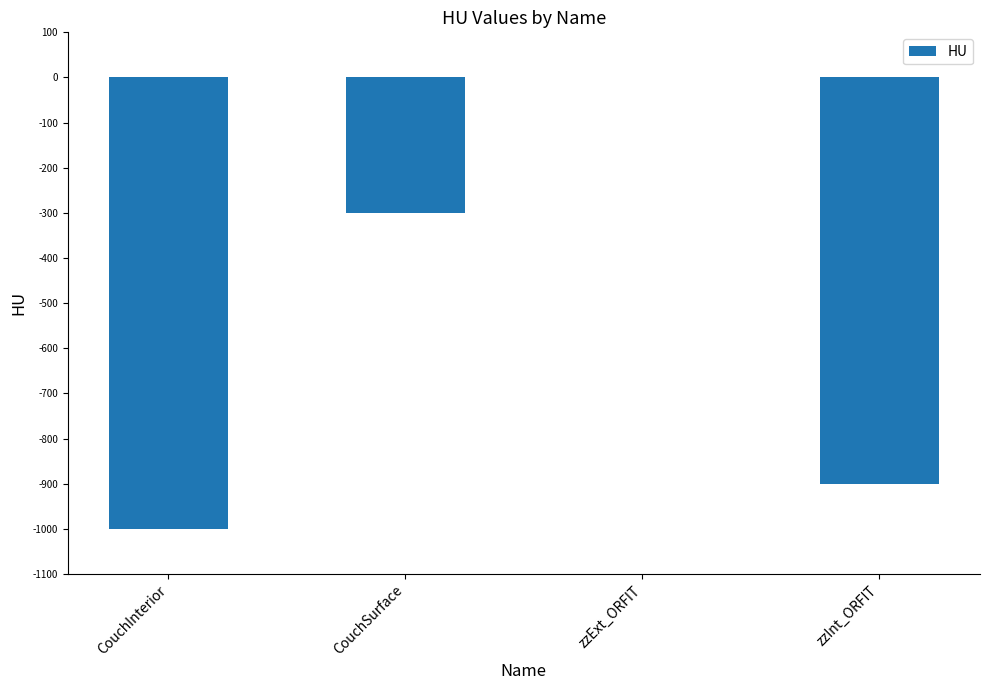

Does the chart contain stacked bars?

No